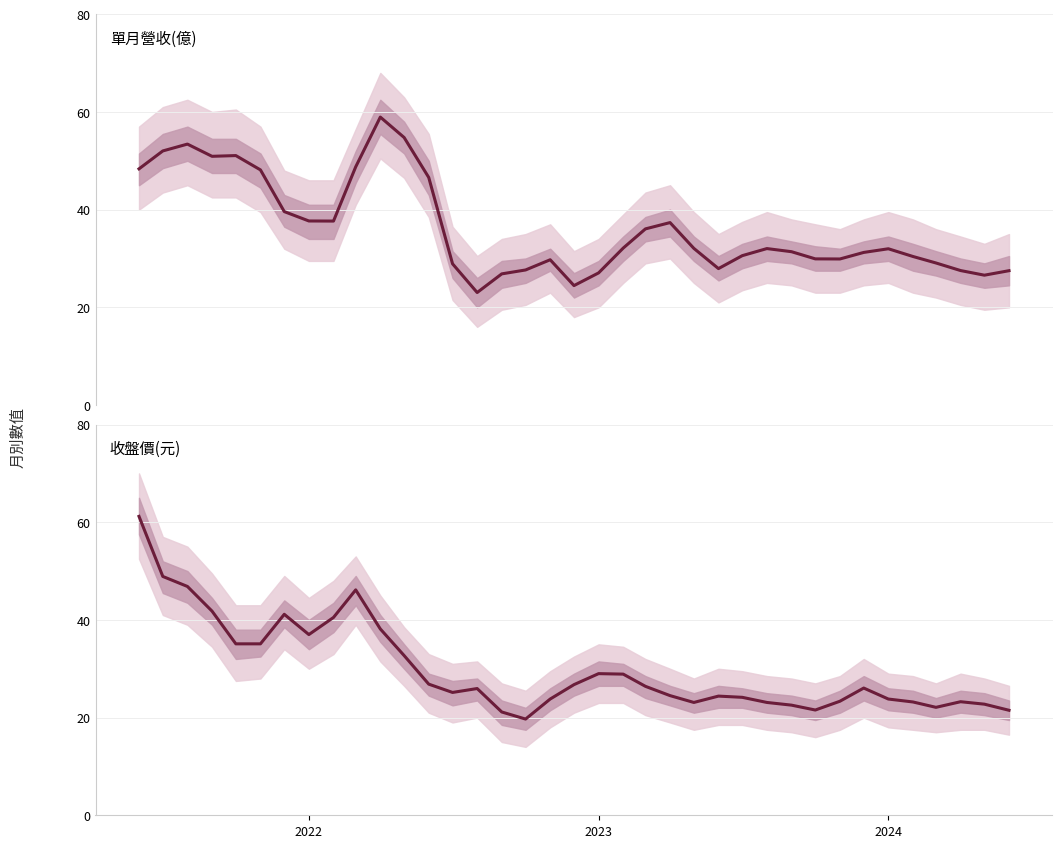

How many times do 單月營收(億) and 收盤價(元) cross each other?

9